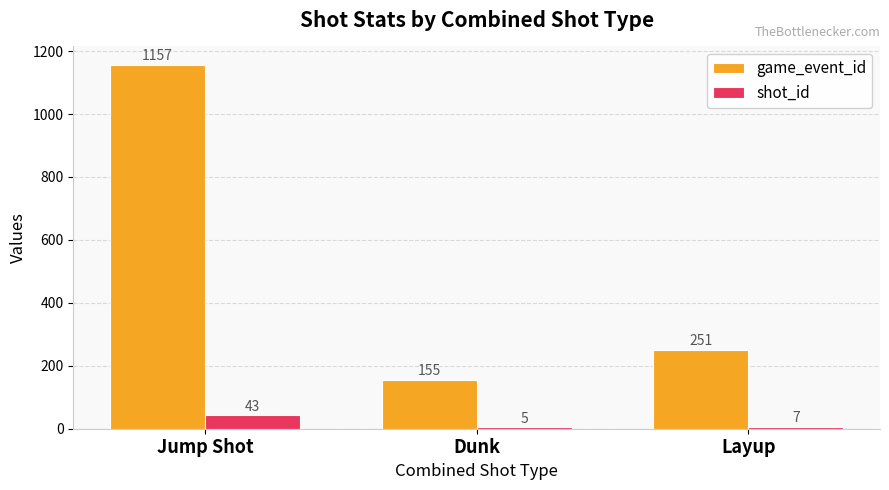

What is the difference between the shot_id values at Jump Shot and Layup?

36